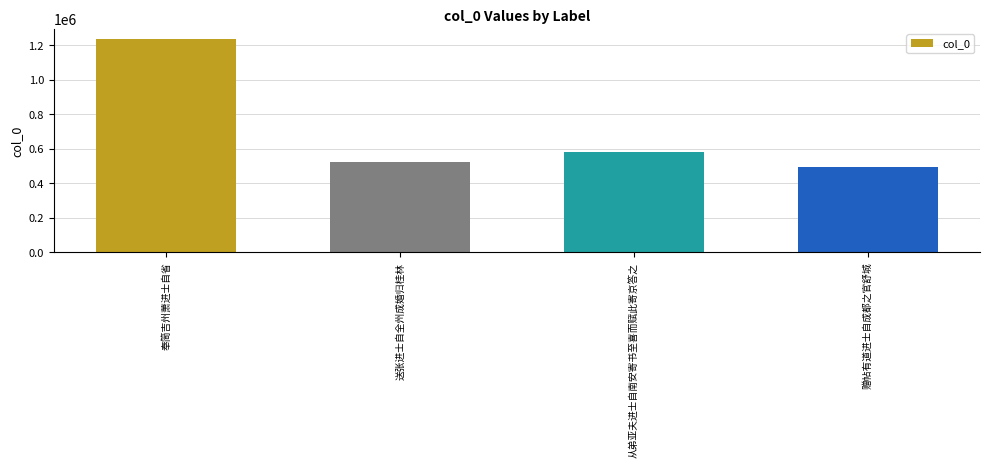

How many data points are less than 582060?

2